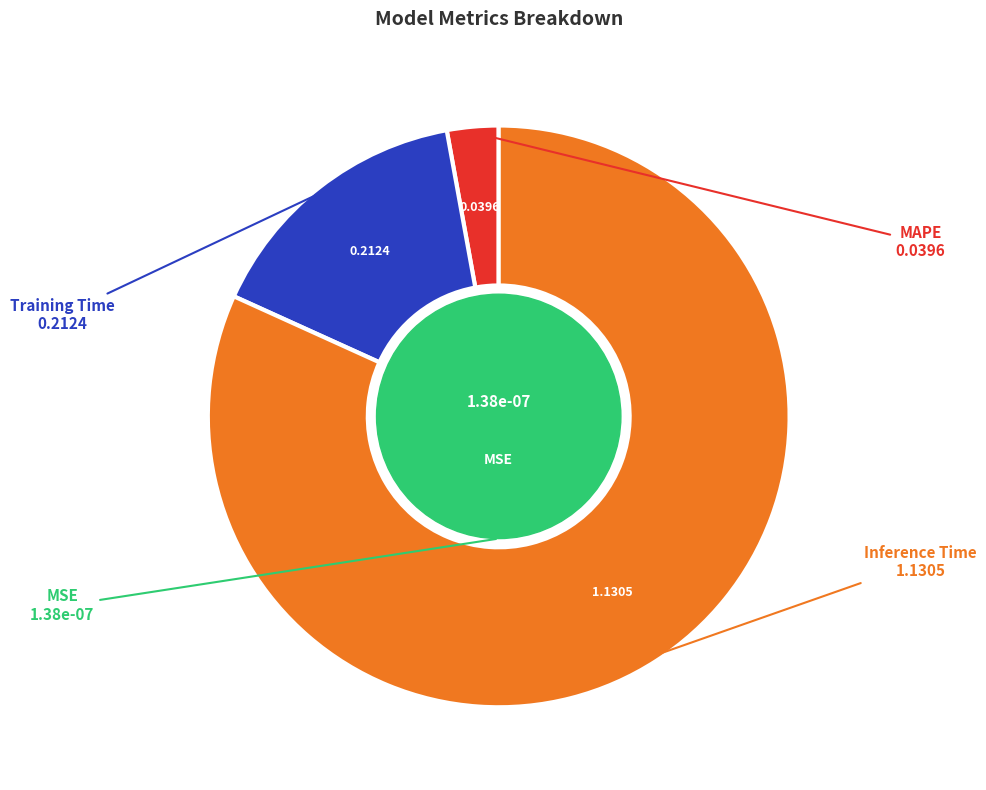

Does any single category account for the majority?

Yes